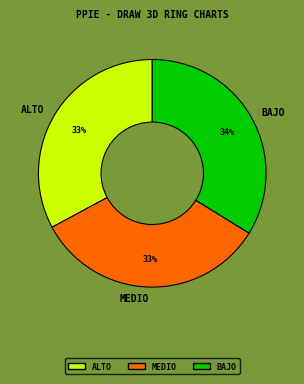

Approximately how many times larger is the value at ALTO compared to MEDIO?

1.0